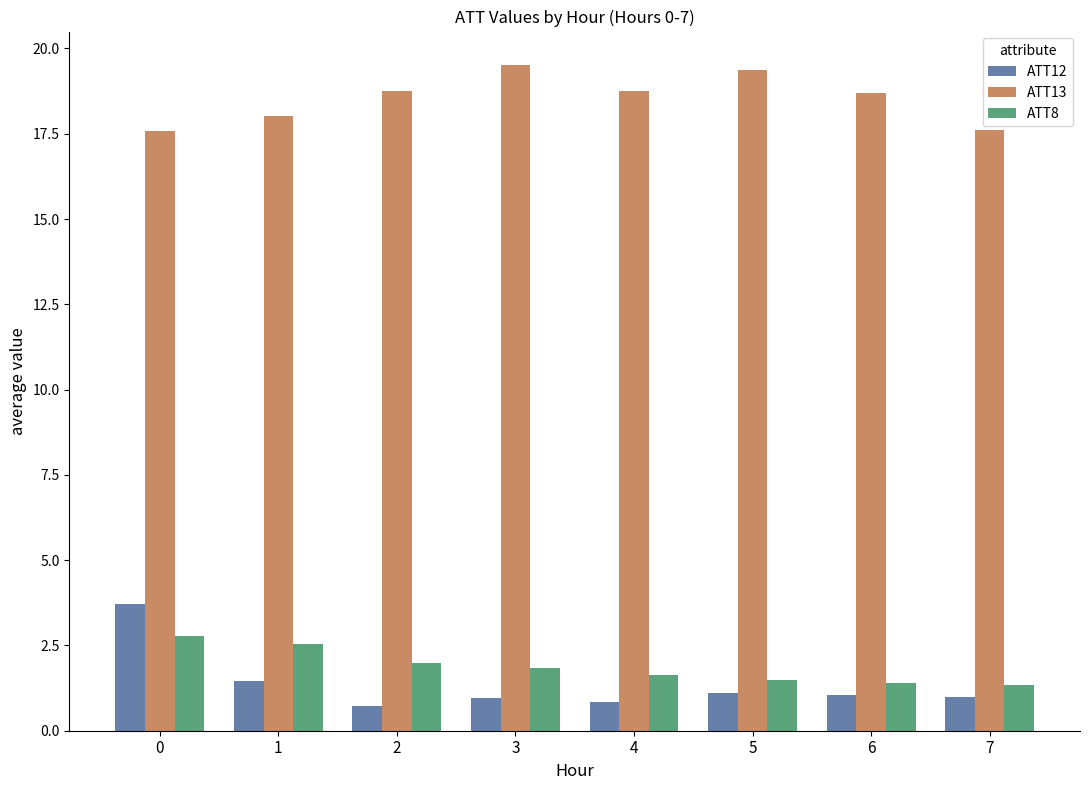

List the series in order of their peak value, lowest first.

ATT8, ATT12, ATT13